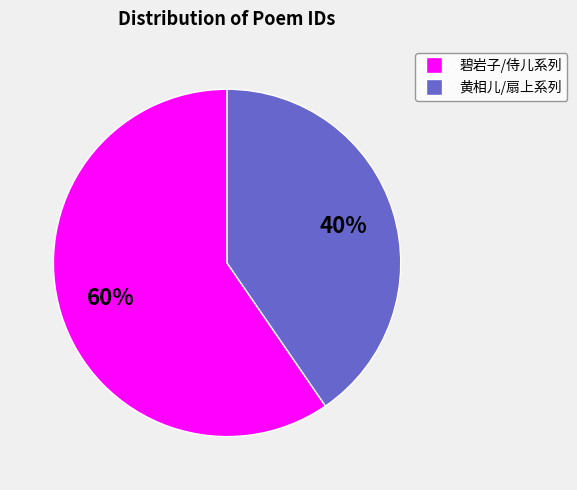

Count the number of slices in the pie.

2